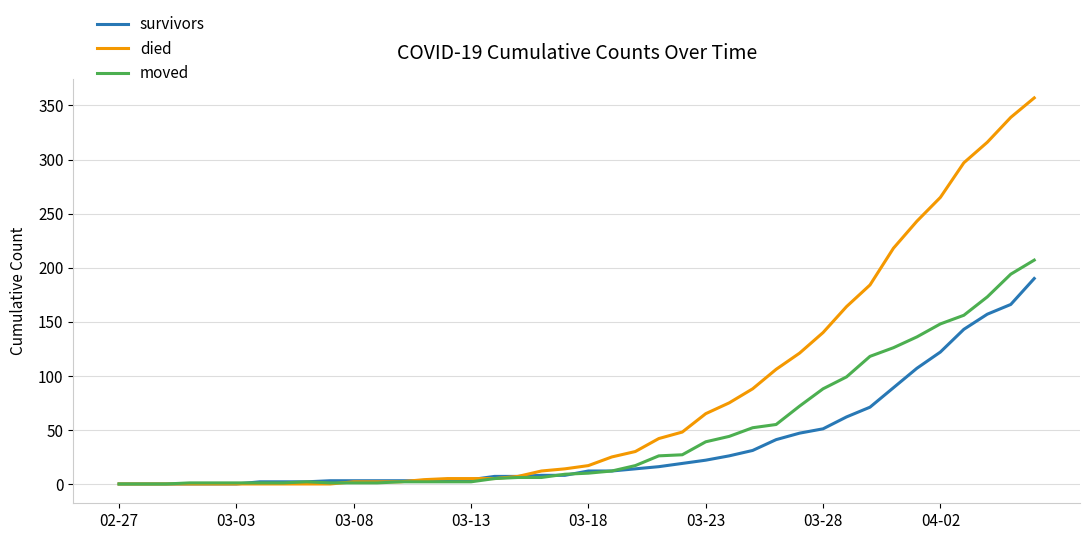

What is the maximum value shown in the chart?

357